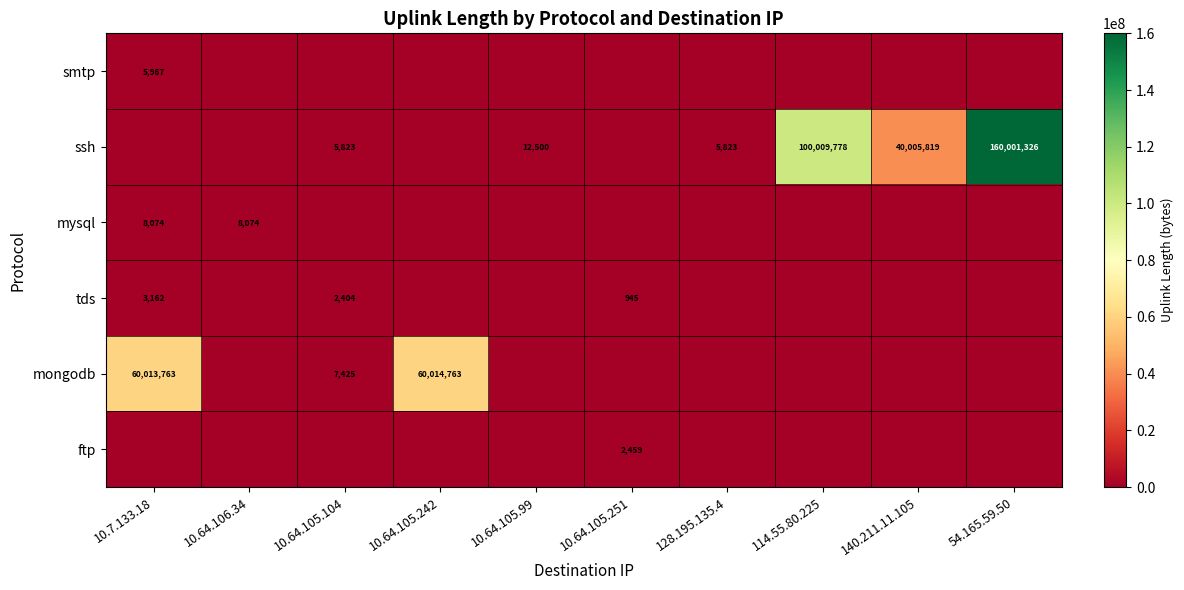

Is it true that mysql equals 3321 at 10.7.133.18?

False